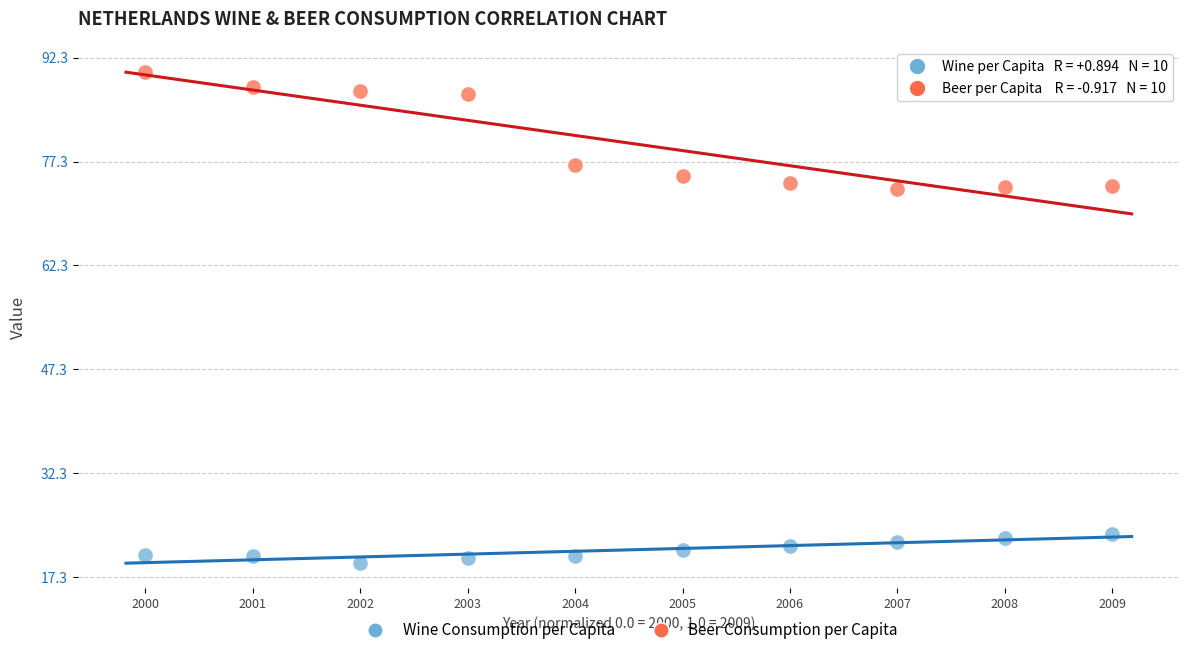

What is the X range (max minus min) for the scatter plot?

1.0